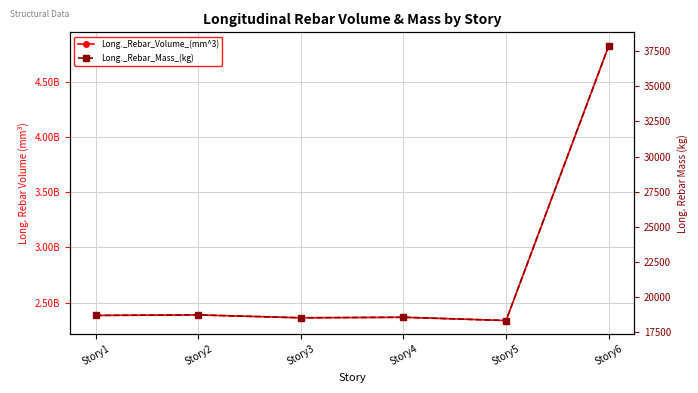

Is the value of Long._Rebar_Volume_(mm^3) at Story1 greater than the value of Long._Rebar_Mass_(kg) at Story3?

Yes